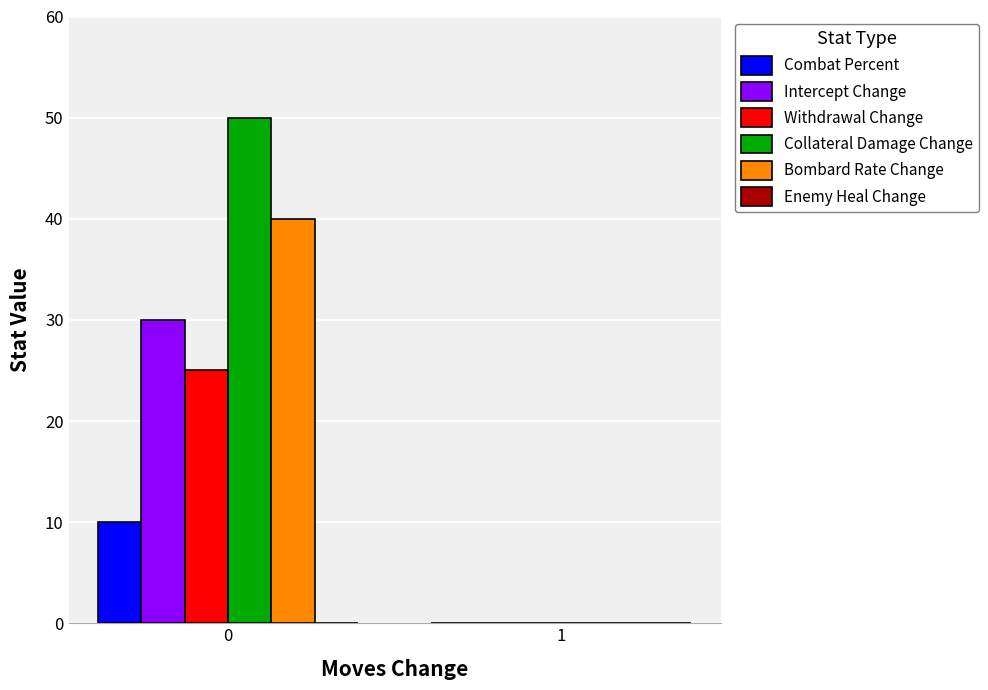

Which series changed the most between 0 and 1?

Collateral Damage Change